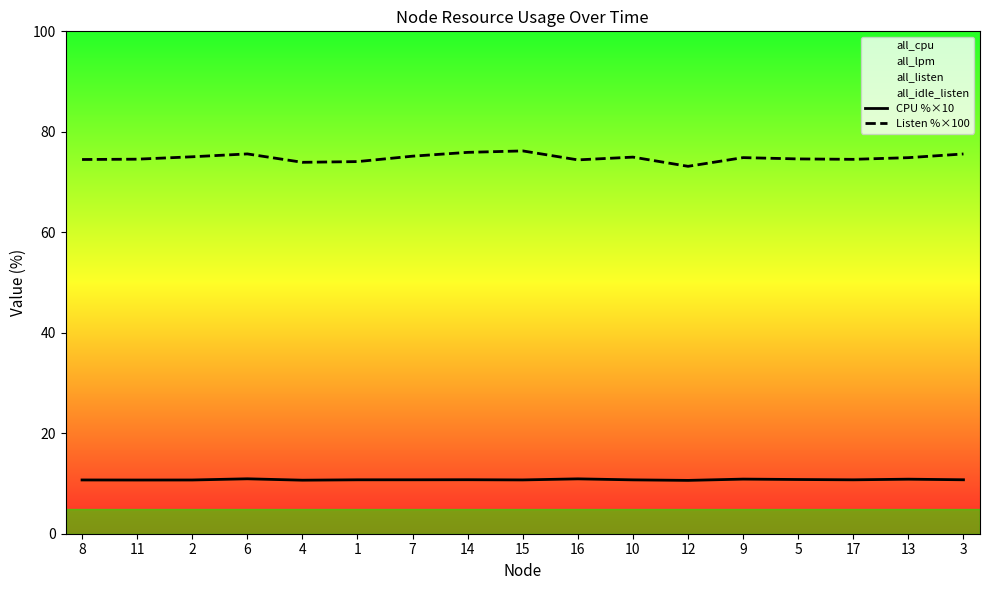

True or false: Listen %×100 and CPU %×10 cross at least once.

False